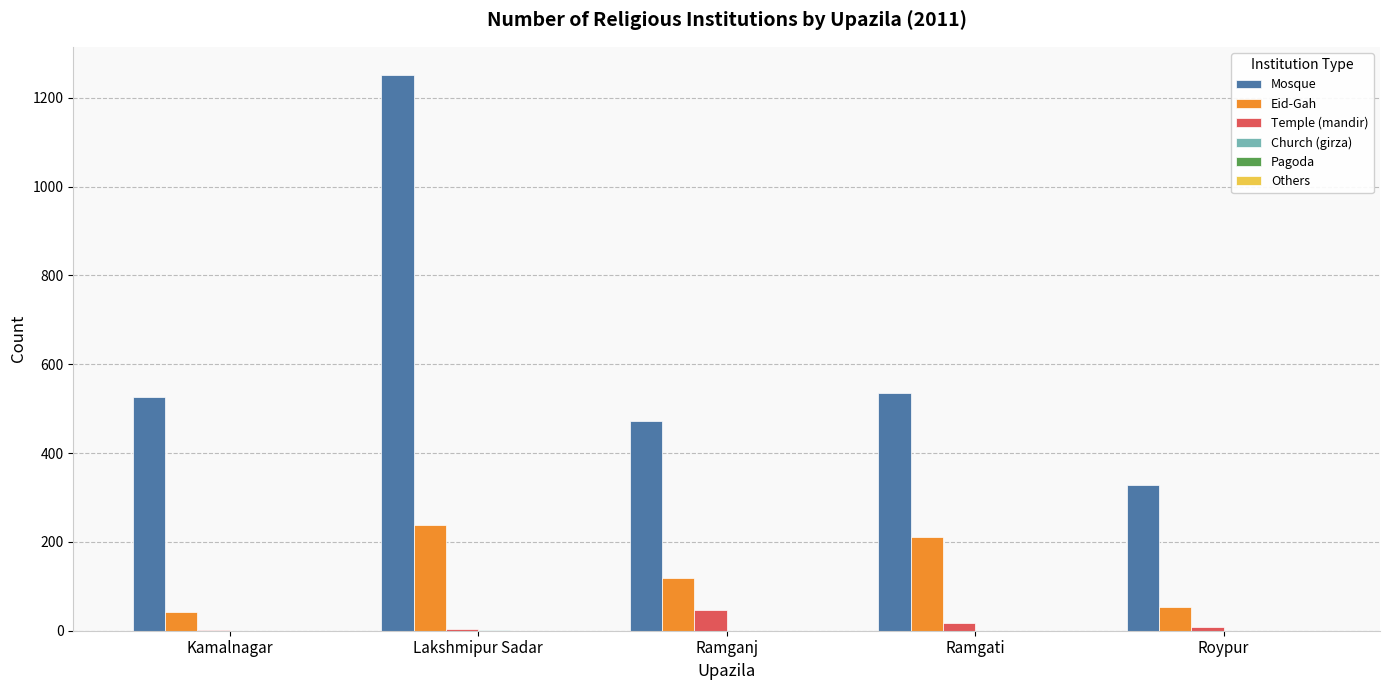

Which series changed the most between Kamalnagar and Ramgati?

Eid-Gah